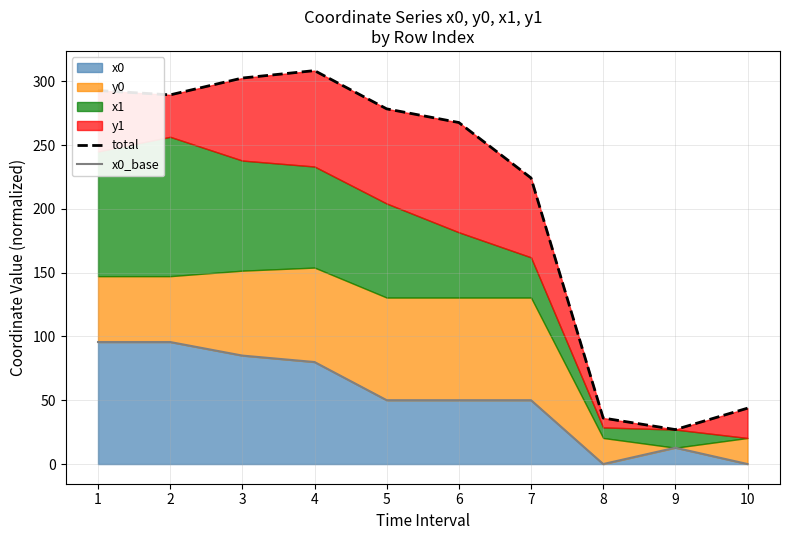

What is the maximum value shown in the chart?

308.3